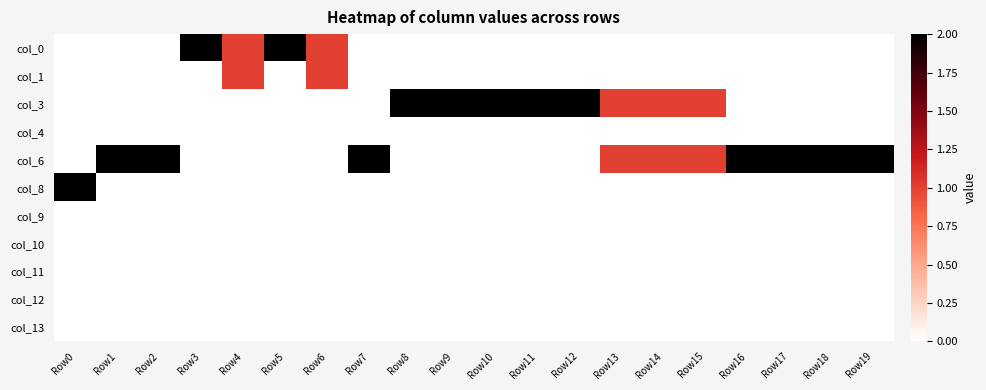

Count the number of categories in the chart.

20